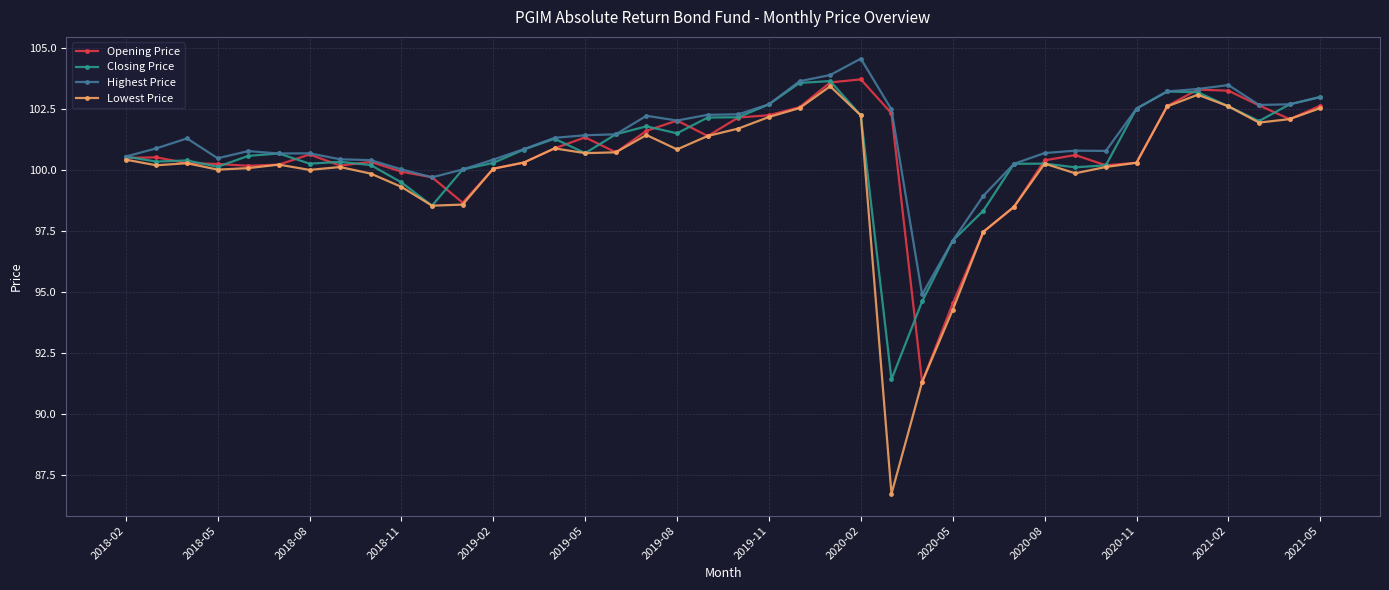

True or false: Opening Price has more than 1 interior local peaks.

True